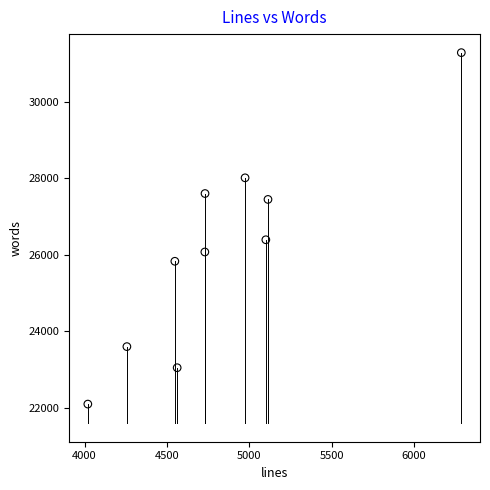

What is the range of Y values (max minus min)?

9192